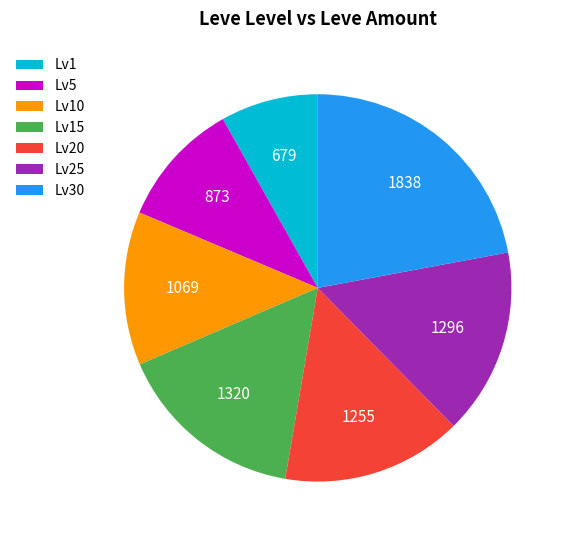

Is the sum of Lv20 and Lv5 greater than half?

No